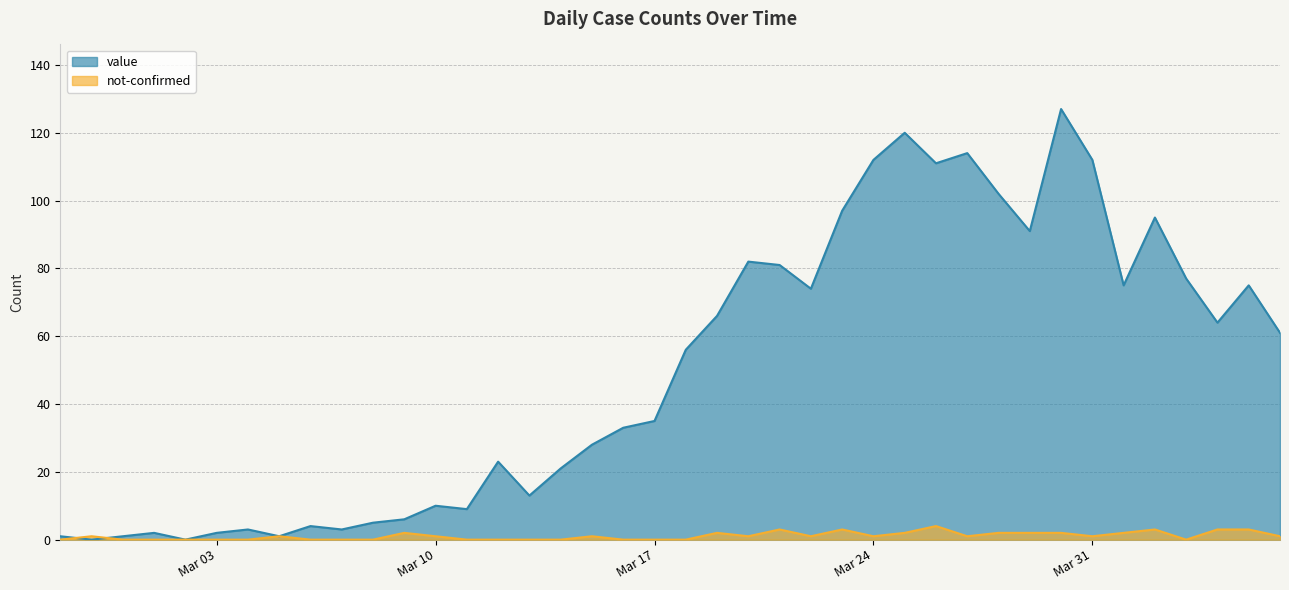

Does the chart have visible grid lines?

Yes